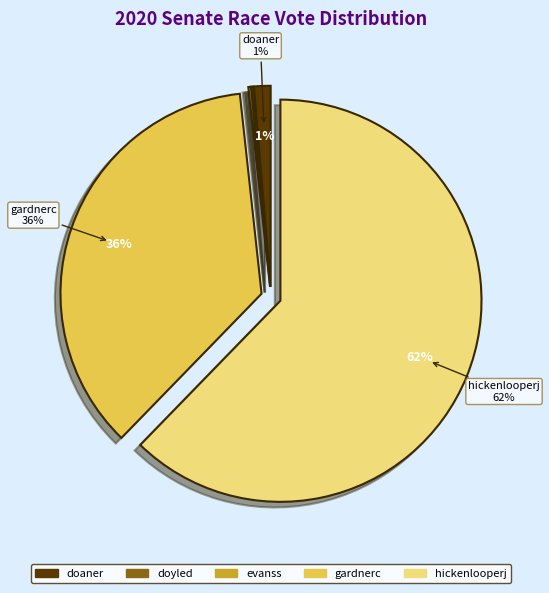

Which slice is the largest?

hickenlooperj